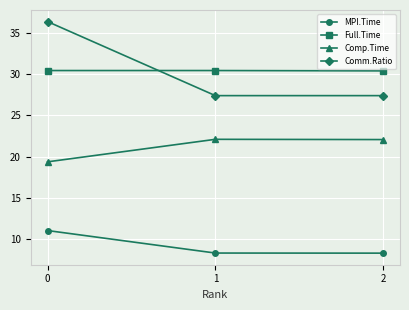

At 0, list the series in order from largest to smallest.

Comm.Ratio, Full.Time, Comp.Time, MPI.Time